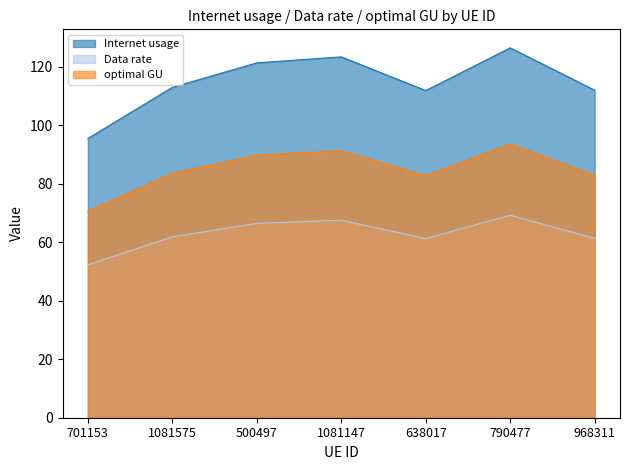

Rank the categories by Internet usage value from lowest to highest.

701153, 638017, 968311, 1081575, 500497, 1081147, 790477